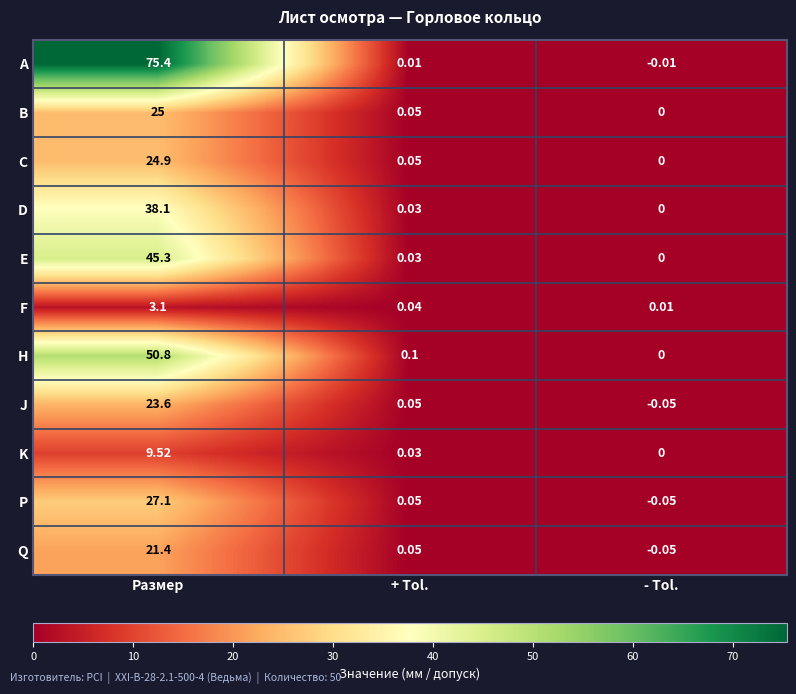

At which label is H closest to 25?

+ Tol.